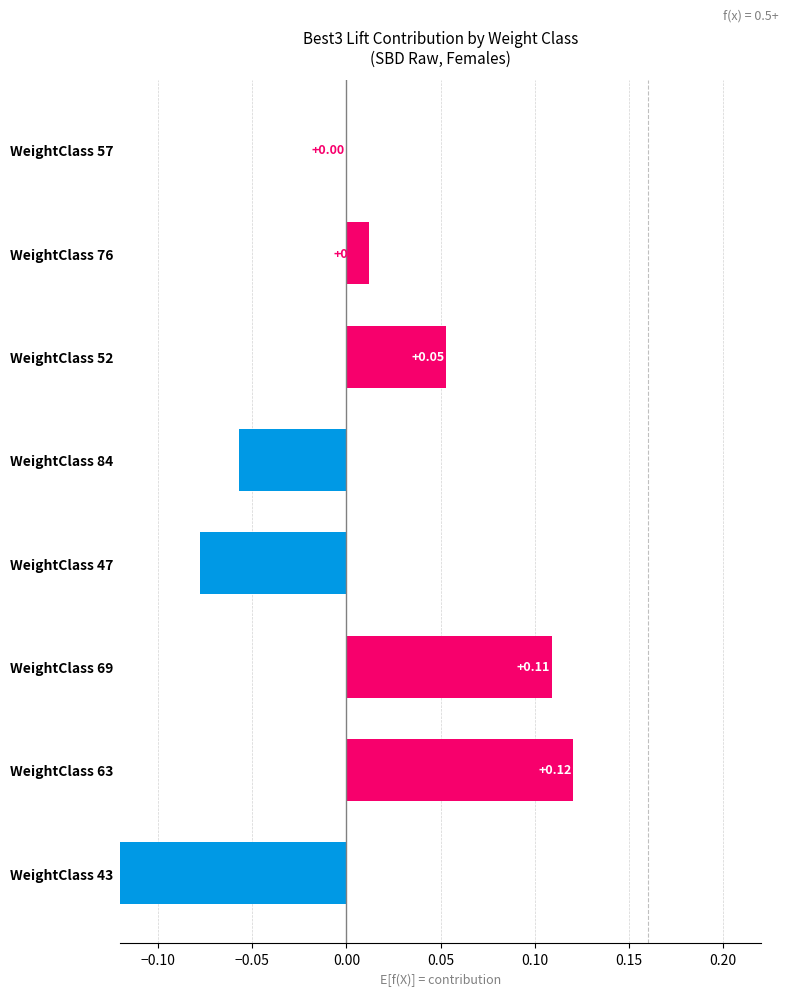

How many data points does each series have?

8